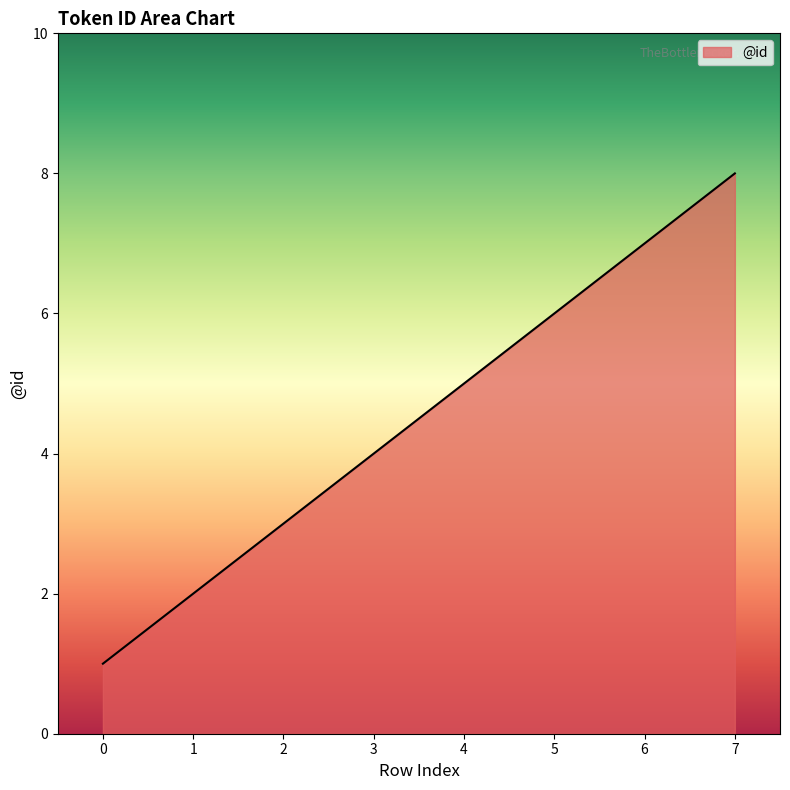

How many values are between 3 and 7?

5